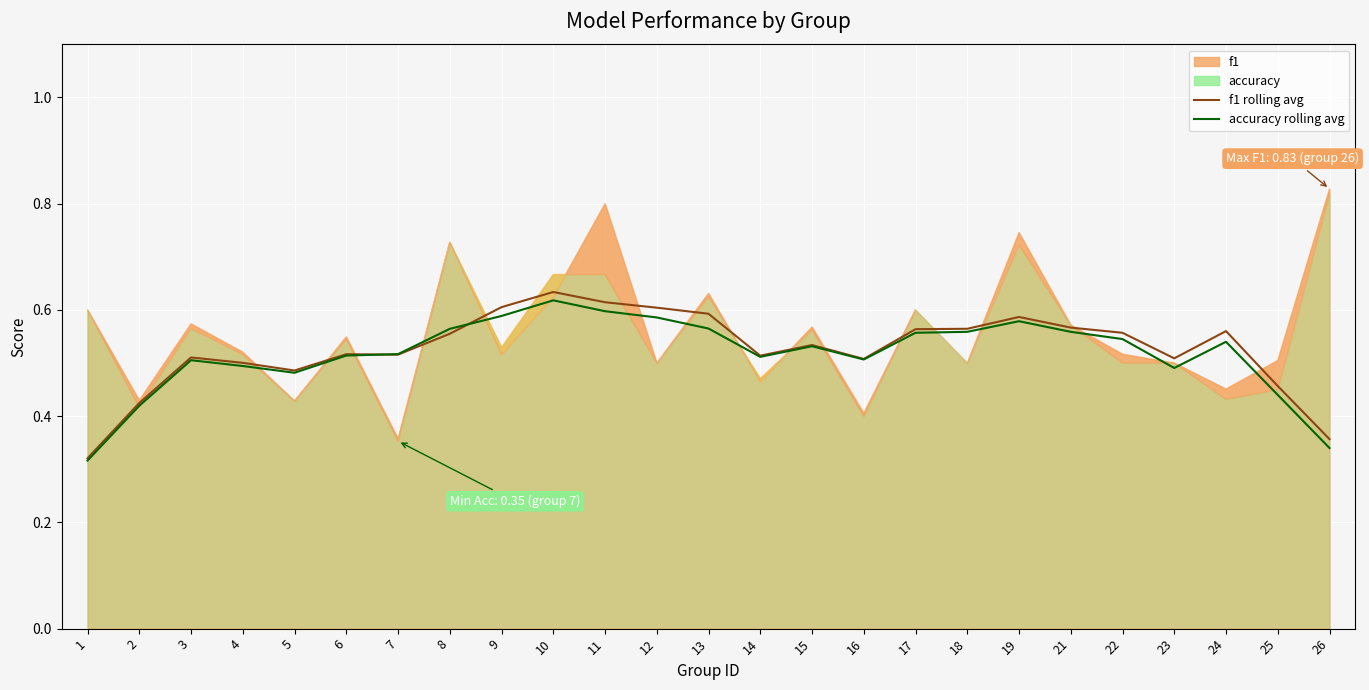

Reading left to right, extract all data points from this chart.

f1 rolling avg: 1=0.3	2=0.4	3=0.5	4=0.5	5=0.5	6=0.5	7=0.5	8=0.6	9=0.6	10=0.6	11=0.6	12=0.6	13=0.6	14=0.5	15=0.5	16=0.5	17=0.6	18=0.6	19=0.6	21=0.6	22=0.6	23=0.5	24=0.6	25=0.5	26=0.4
accuracy rolling avg: 1=0.3	2=0.4	3=0.5	4=0.5	5=0.5	6=0.5	7=0.5	8=0.6	9=0.6	10=0.6	11=0.6	12=0.6	13=0.6	14=0.5	15=0.5	16=0.5	17=0.6	18=0.6	19=0.6	21=0.6	22=0.5	23=0.5	24=0.5	25=0.4	26=0.3